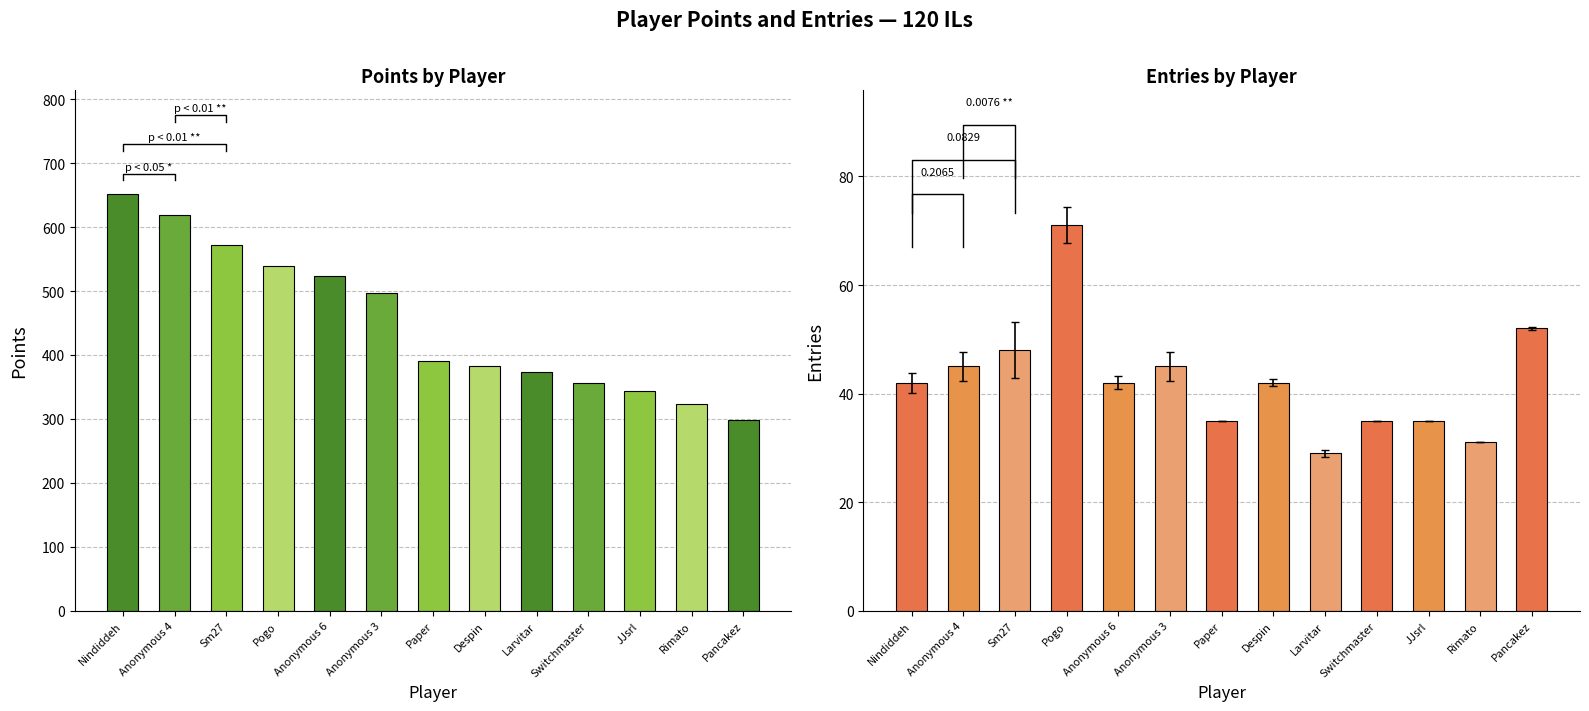

Between Sm27 and Pancakez, which series saw the biggest shift?

Points